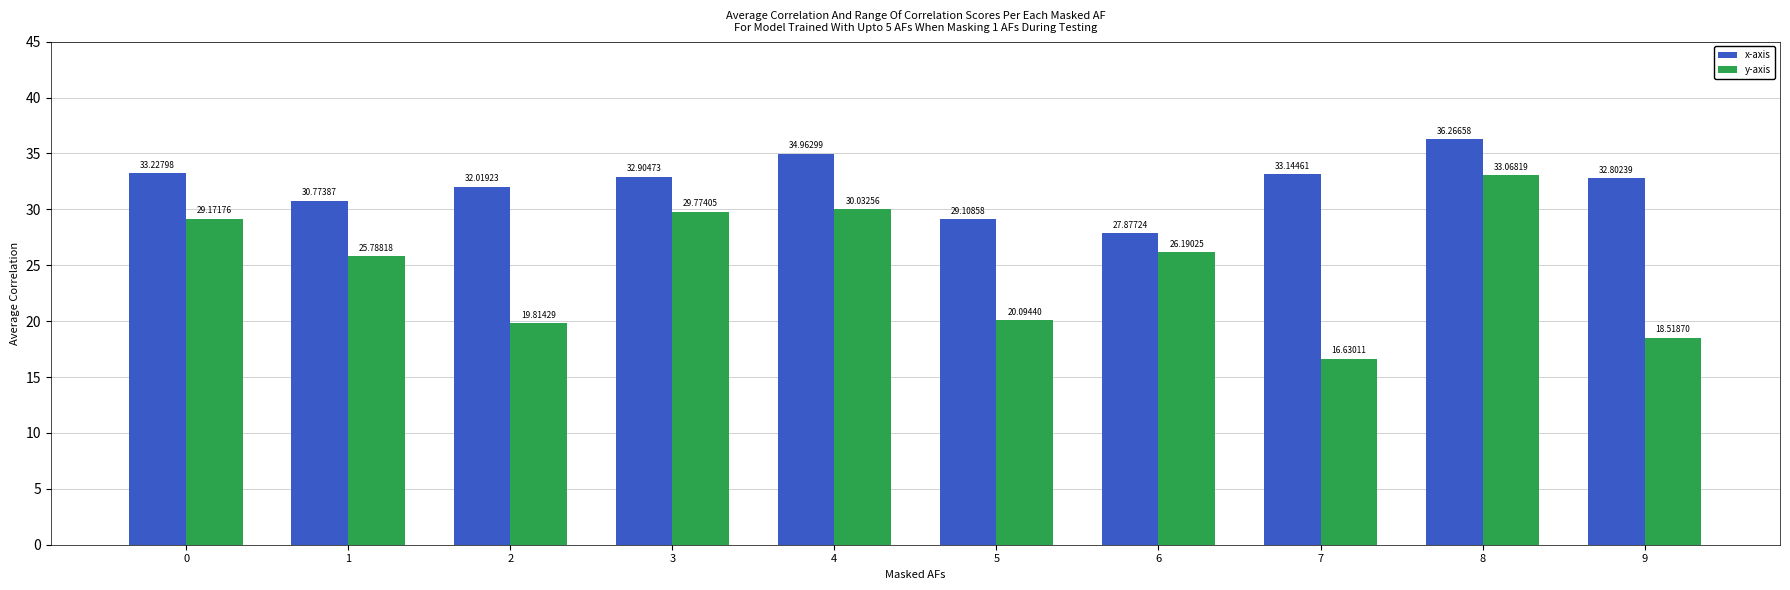

Is it true that y-axis equals 16.6 at 7?

True